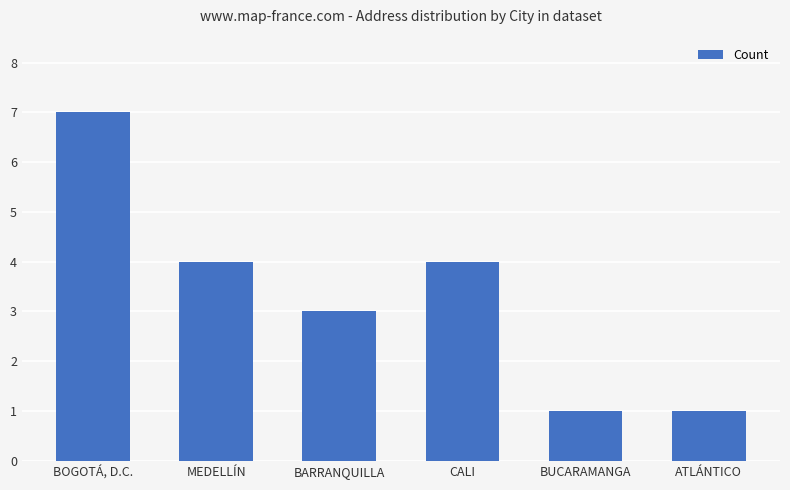

What is the label of the 6th bar from the left?

ATLÁNTICO